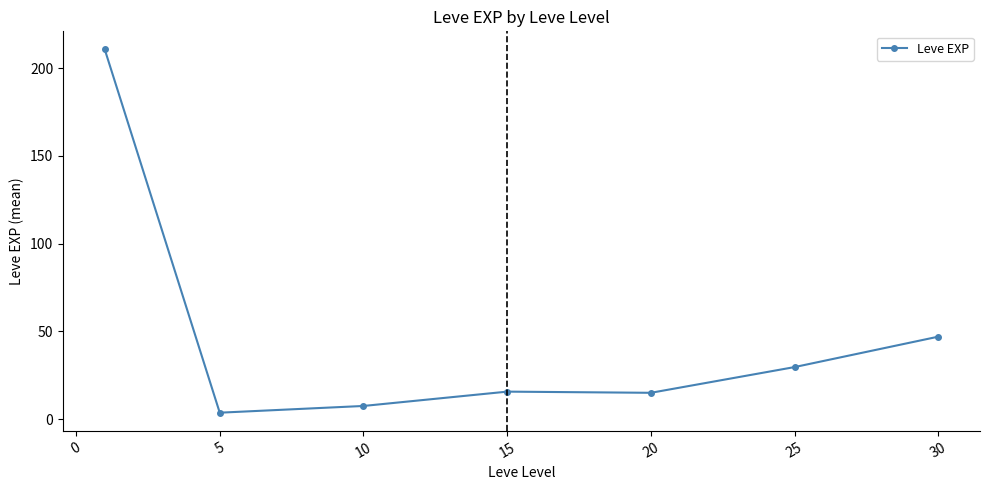

What is the smallest value displayed?

3.7